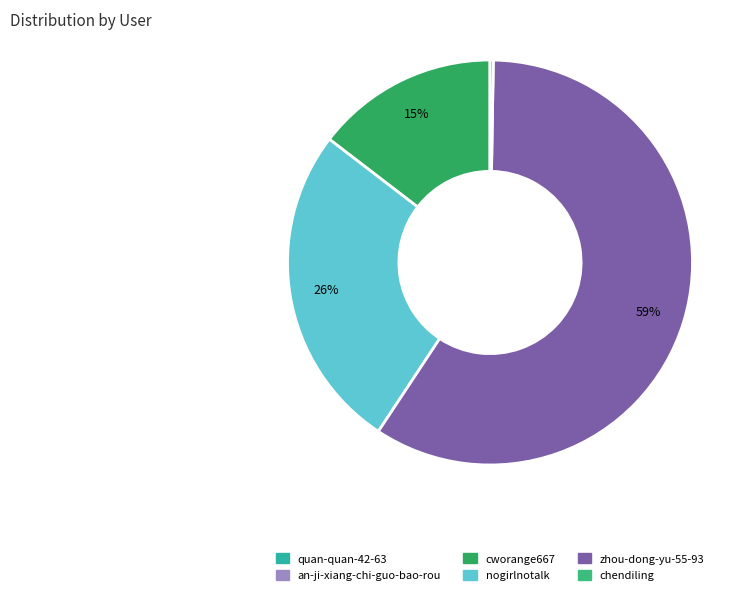

To the nearest percent, what is the combined percentage of zhou-dong-yu-55-93 and chendiling?

59%